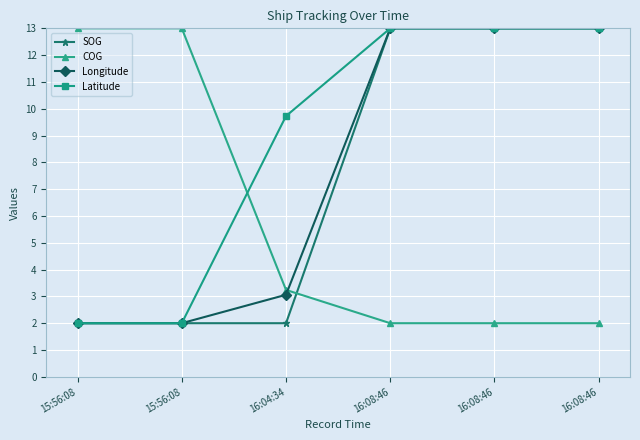

Which category has the lowest value across all series?

15:56:08